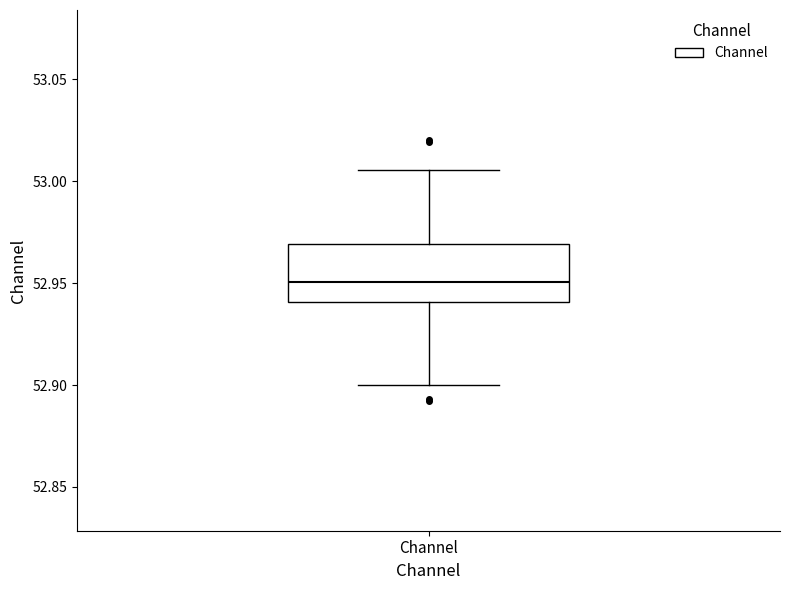

Read this box plot against the y-axis: the position of the median line, the range covered by the box, and the ends of both whiskers. The values are not printed on the chart, so give them approximately, as read against the axis.

median 52.950, box 52.940 to 52.970, whiskers 52.900 to 53.005